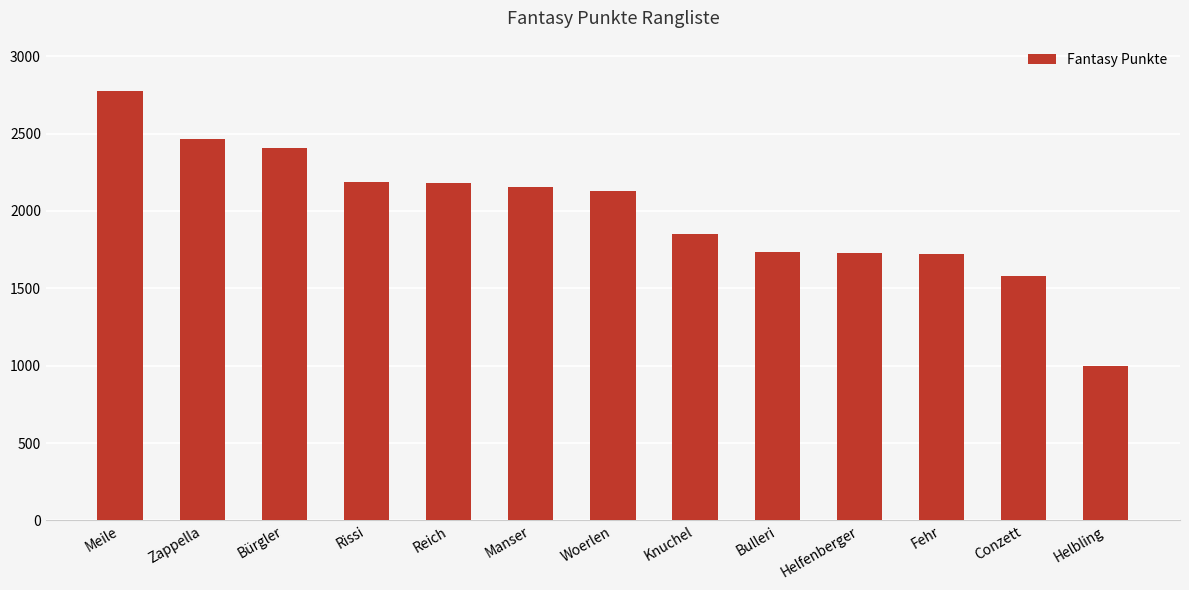

How many series are shown in this chart?

1